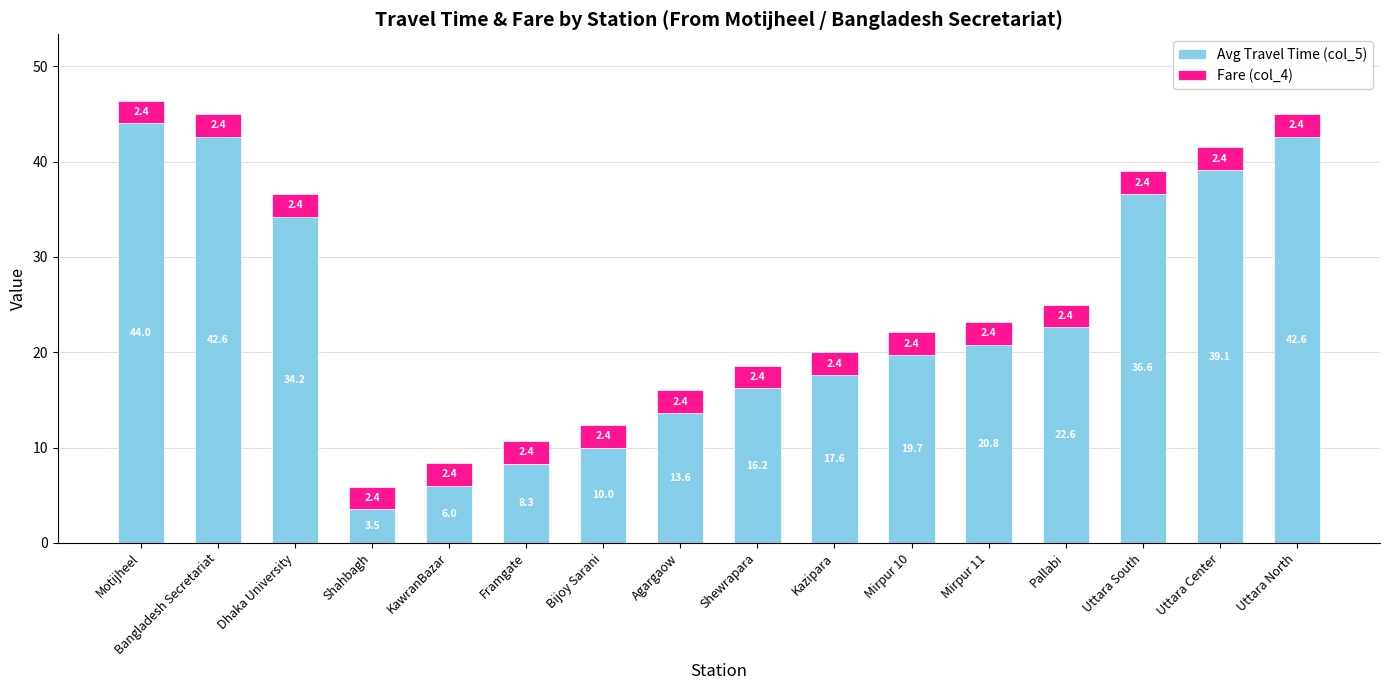

The value of Avg Travel Time (col_5) at KawranBazar is 9.9. True or false?

False